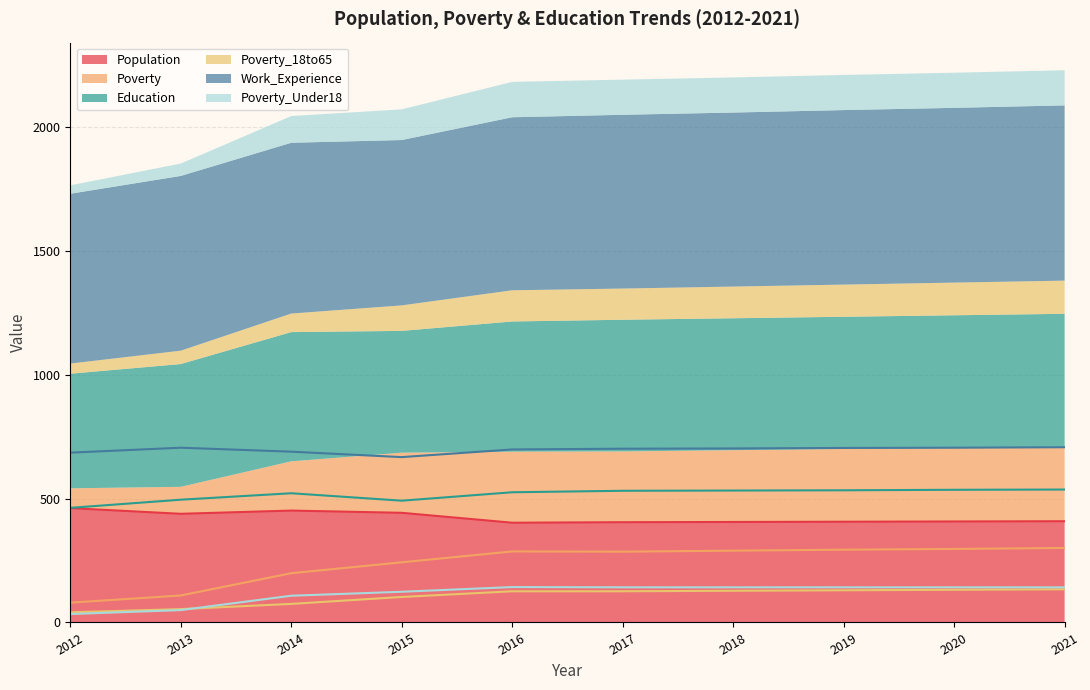

Count the number of categories in the chart.

10